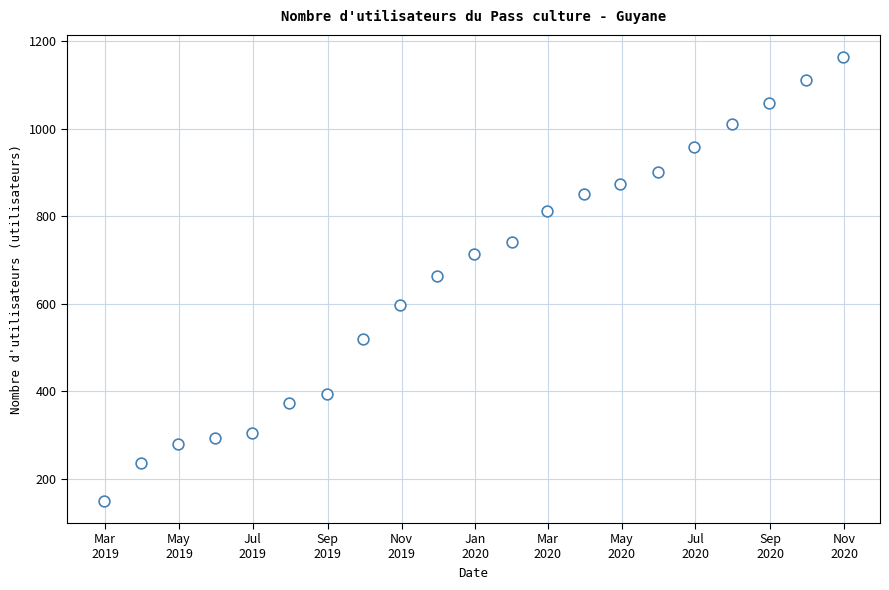

What is the range of Y values (max minus min)?

1015